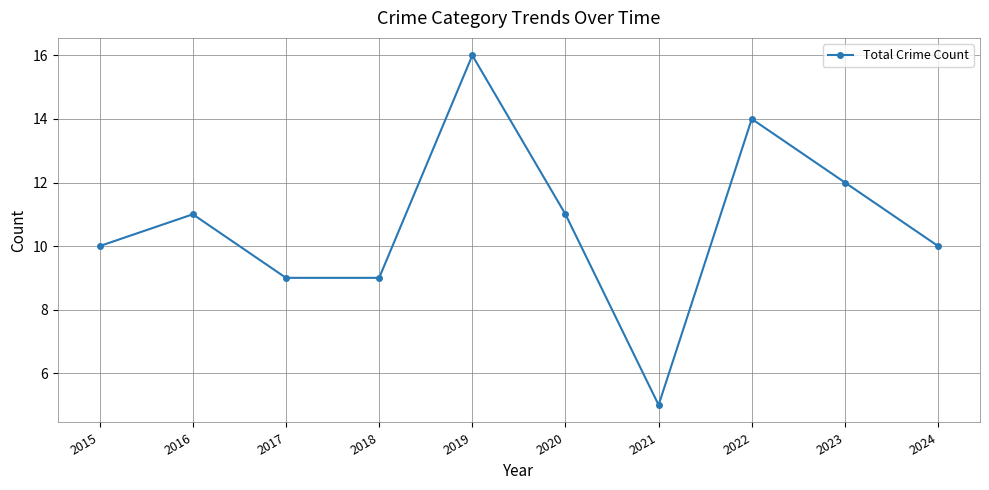

Between 2024 and 2023, which is larger?

2023